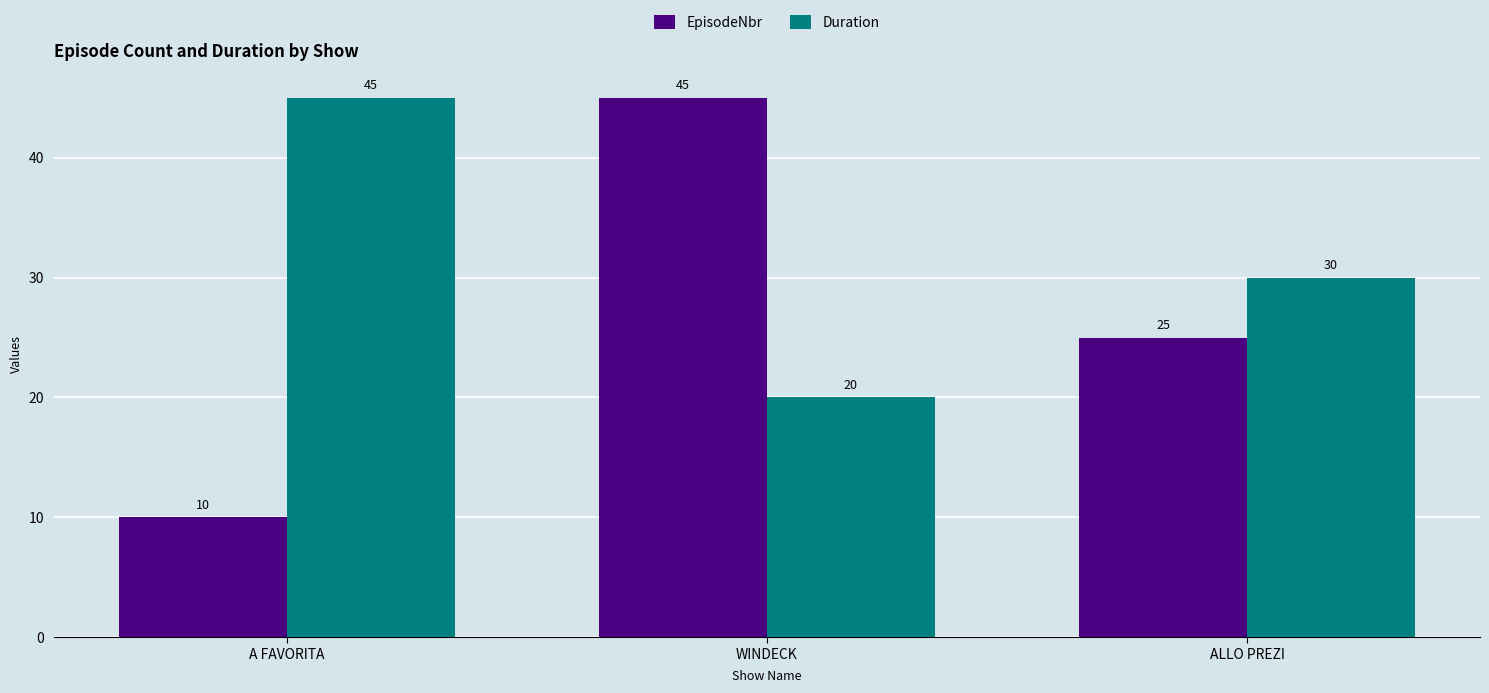

What is the maximum value for EpisodeNbr?

45